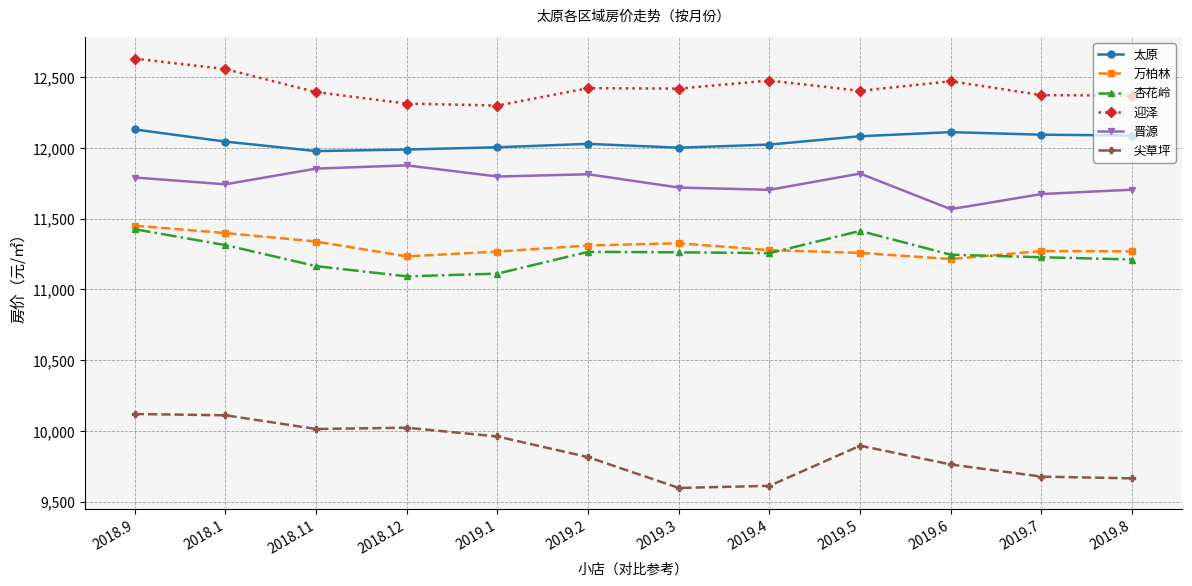

What is the difference between the maximum and minimum values in the 太原 series?

153